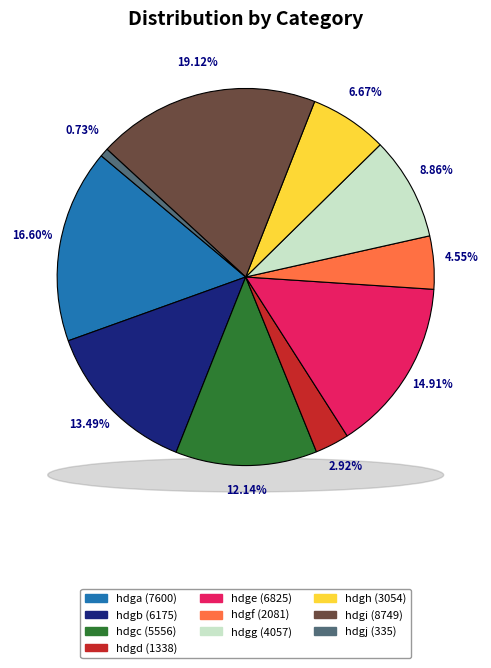

What is the ratio of the value at hdgi to the value at hdgh?

2.9